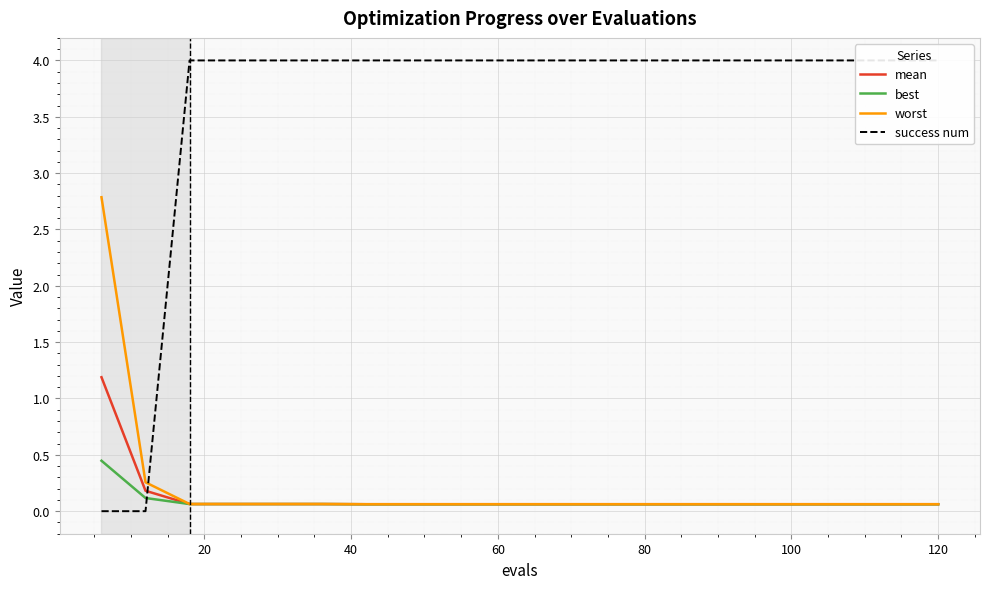

What is the sum of all worst values?

4.2